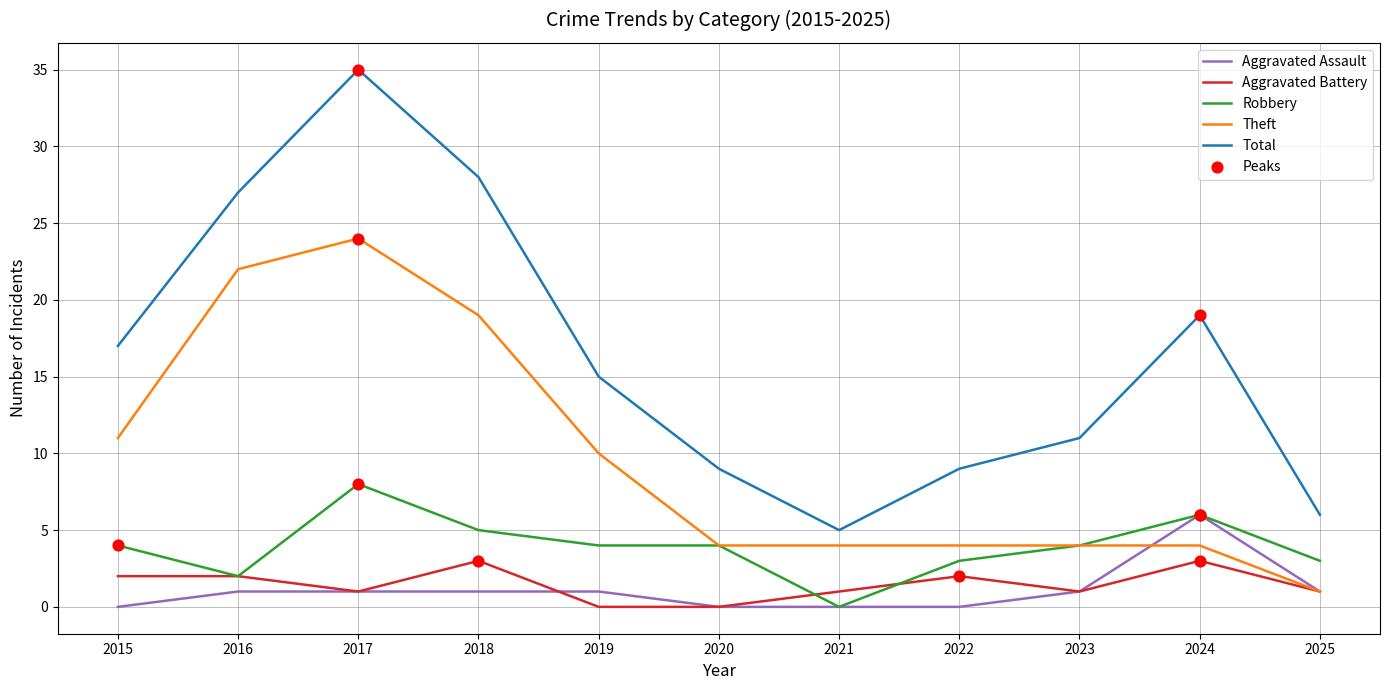

At which category is the sum across all series the highest?

2017